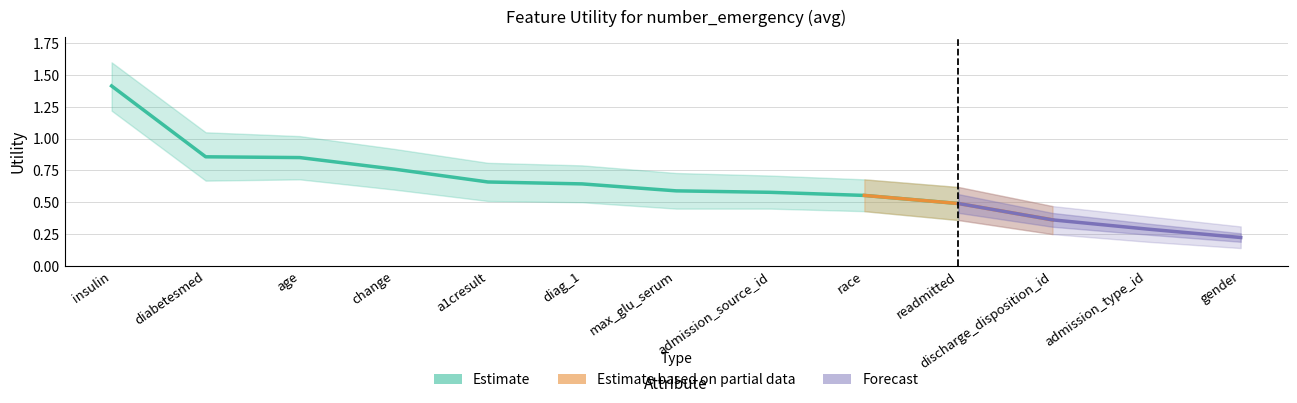

True or false: Upper has more than 0 points higher than both neighbors.

False